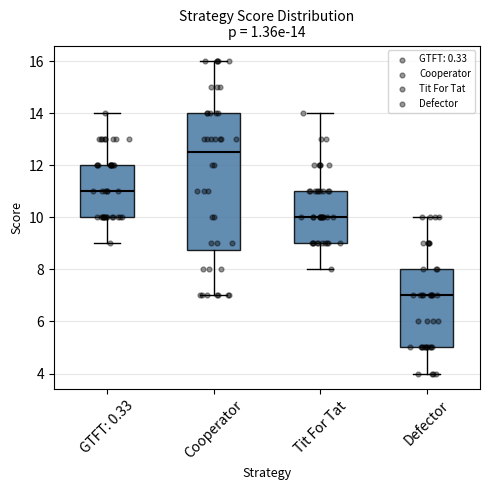

Which box's median line is the lowest?

Defector